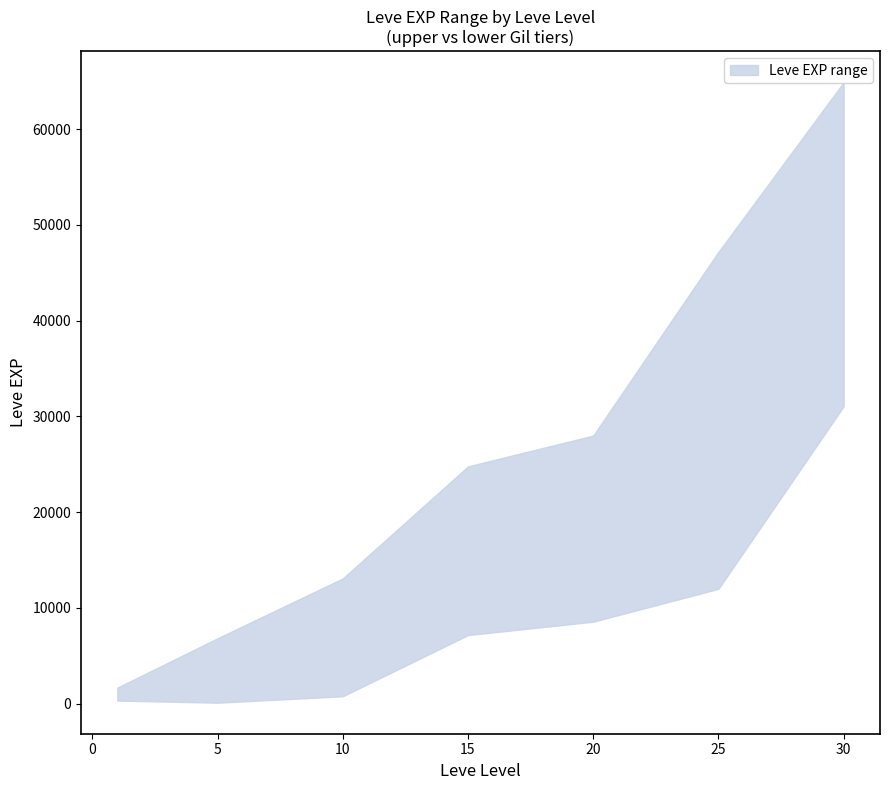

Is the value of Leve EXP lower at 20 greater than the value of Leve EXP upper at 25?

No